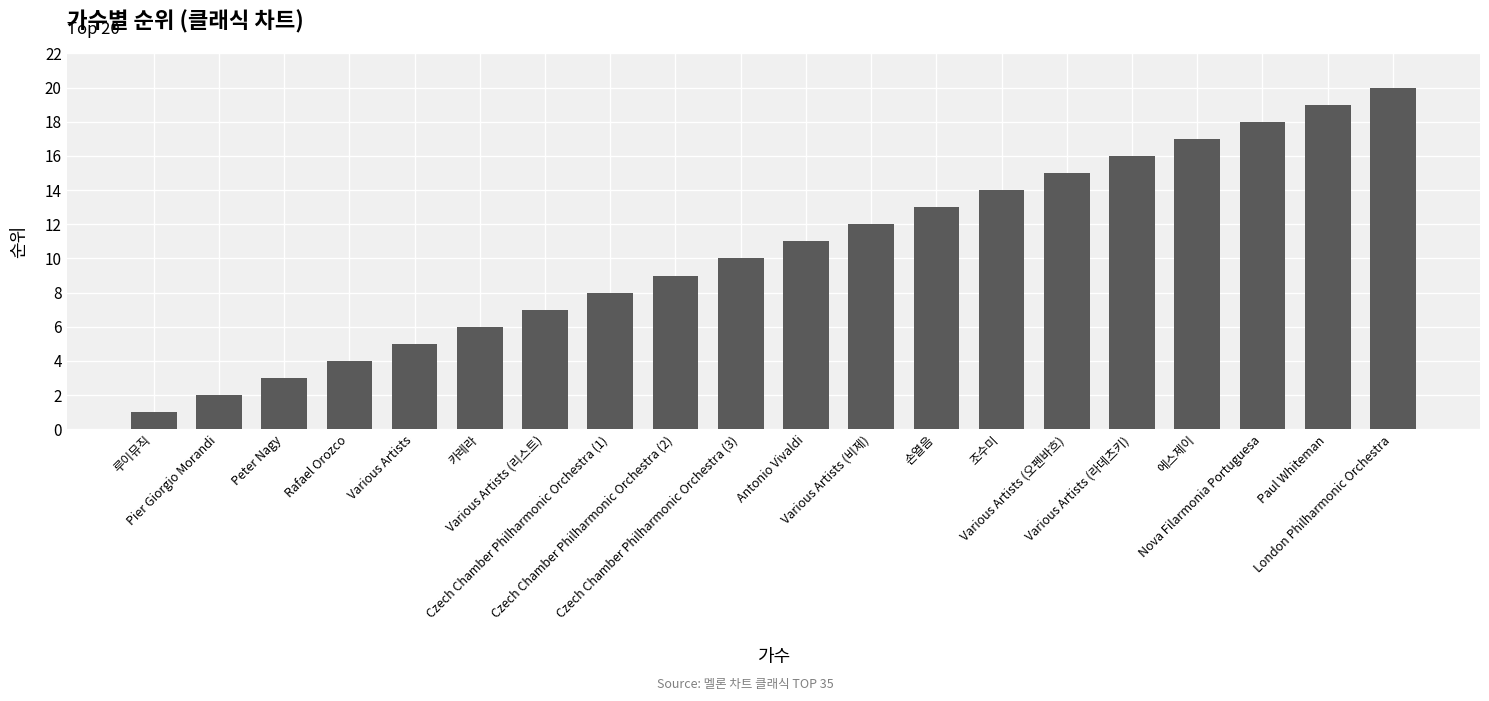

What is the label of the 15th bar from the right?

카레라